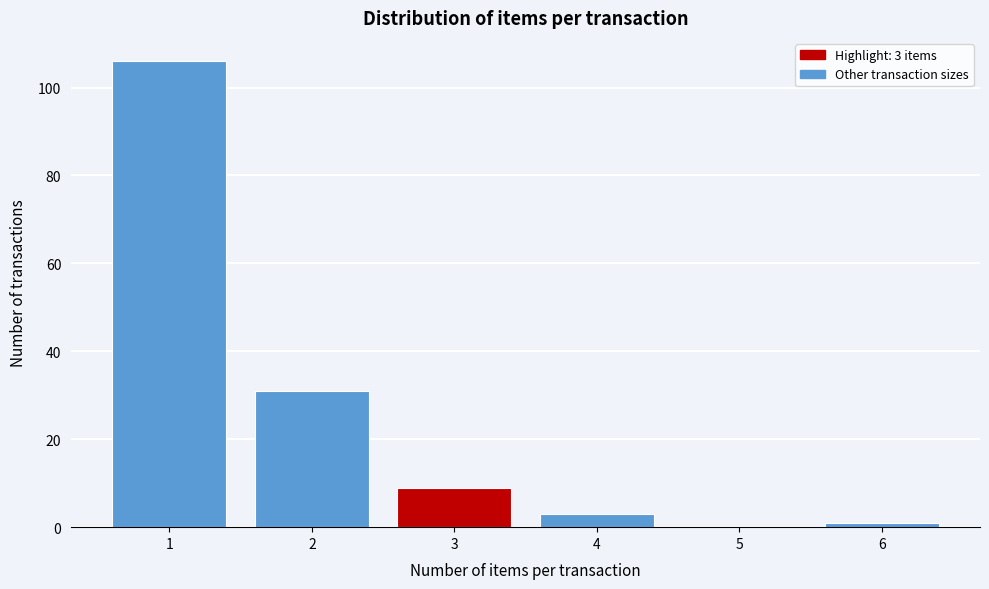

Reading left to right, extract all data points from this chart.

1=106	2=31	3=9	4=3	5=0	6=1